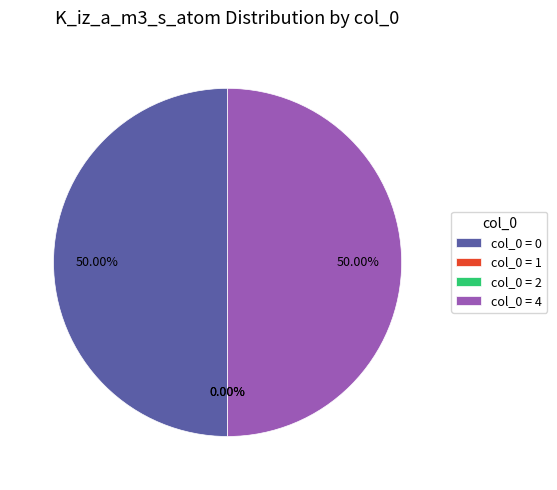

How many slices are in this pie chart?

4